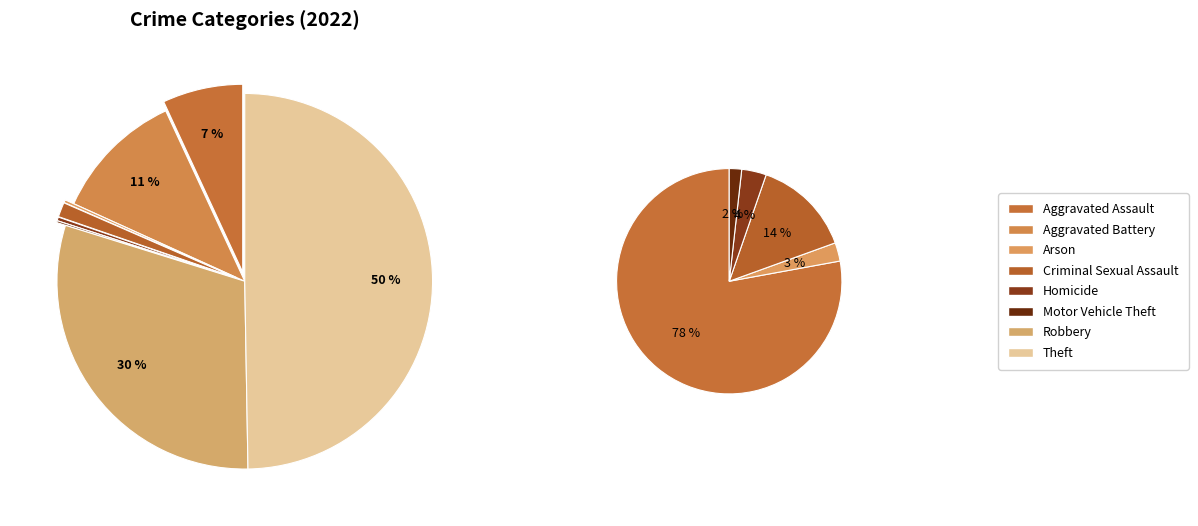

The Aggravated Battery slice represents 18% of the pie. True or false?

False